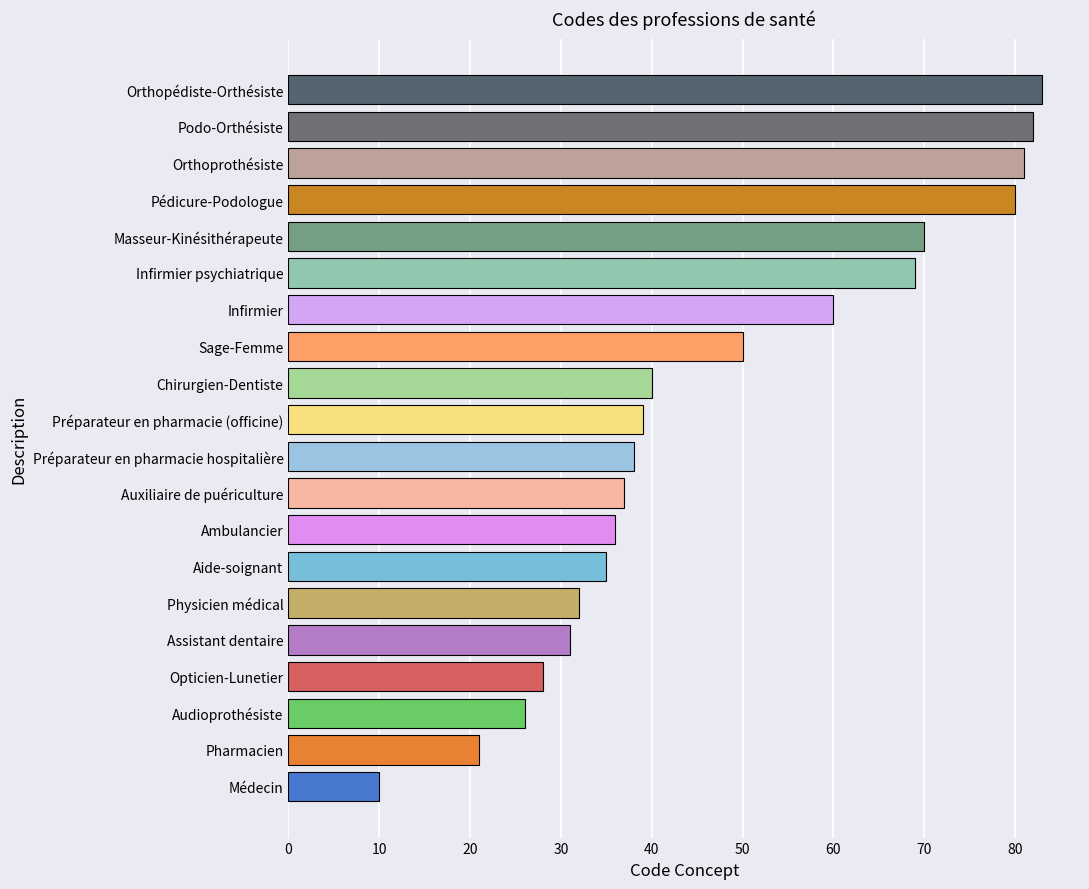

Rank the categories by value from lowest to highest.

Médecin, Pharmacien, Audioprothésiste, Opticien-Lunetier, Assistant dentaire, Physicien médical, Aide-soignant, Ambulancier, Auxiliaire de puériculture, Préparateur en pharmacie hospitalière, Préparateur en pharmacie (officine), Chirurgien-Dentiste, Sage-Femme, Infirmier, Infirmier psychiatrique, Masseur-Kinésithérapeute, Pédicure-Podologue, Orthoprothésiste, Podo-Orthésiste, Orthopédiste-Orthésiste